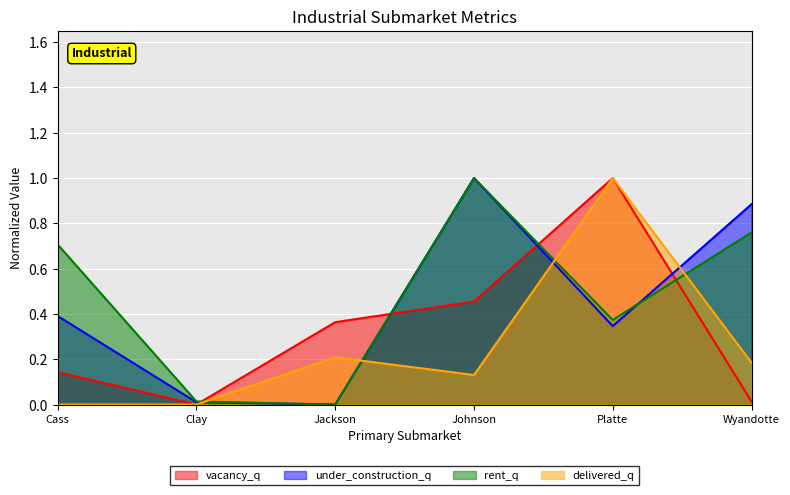

What is the label of the 6th point from the right?

Cass